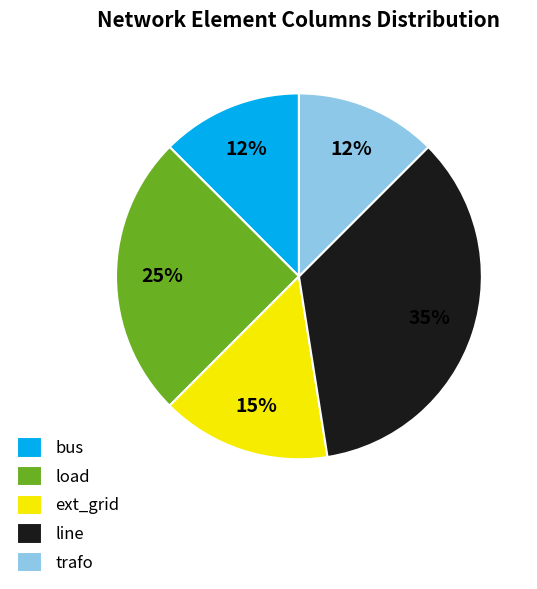

To the nearest percent, what is the average slice percentage?

20%